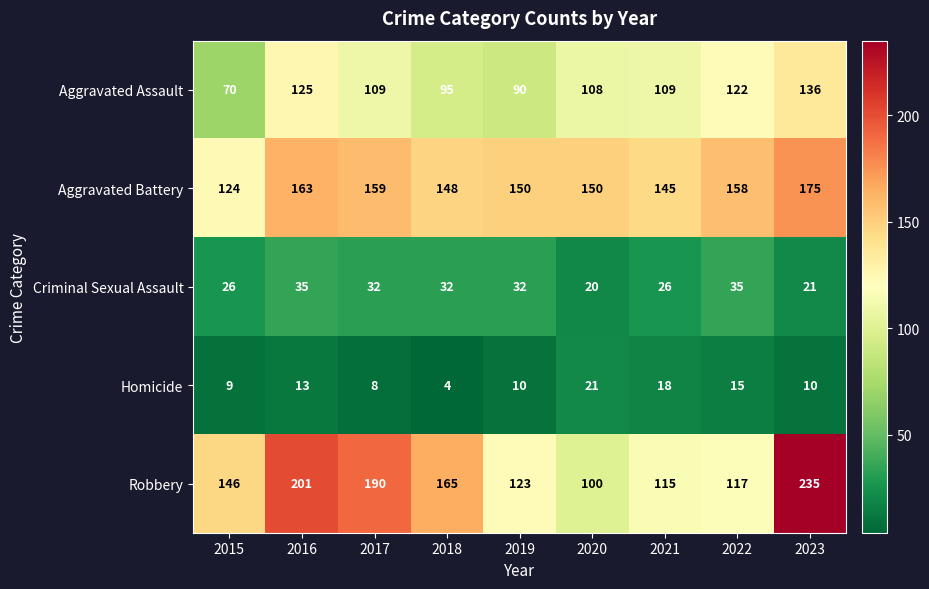

At which label does Homicide first exceed 10?

2016